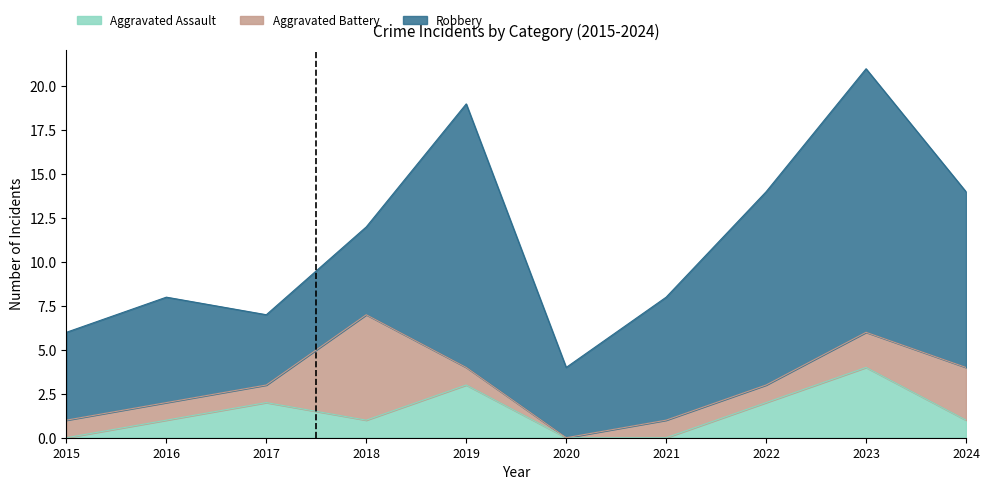

Between 2020 and 2023, which series saw the biggest shift?

Robbery